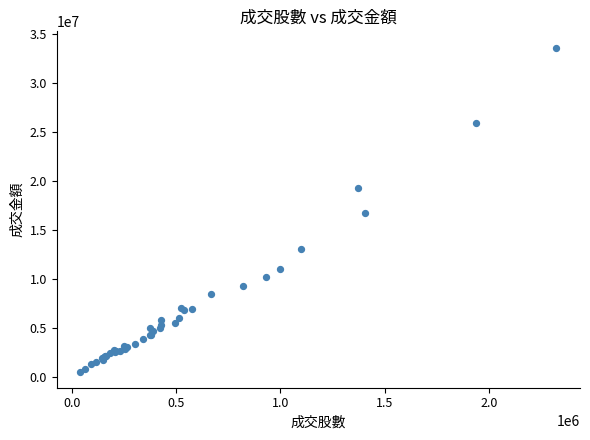

What Y value in the scatter plot is closest to 17071740?

16668202